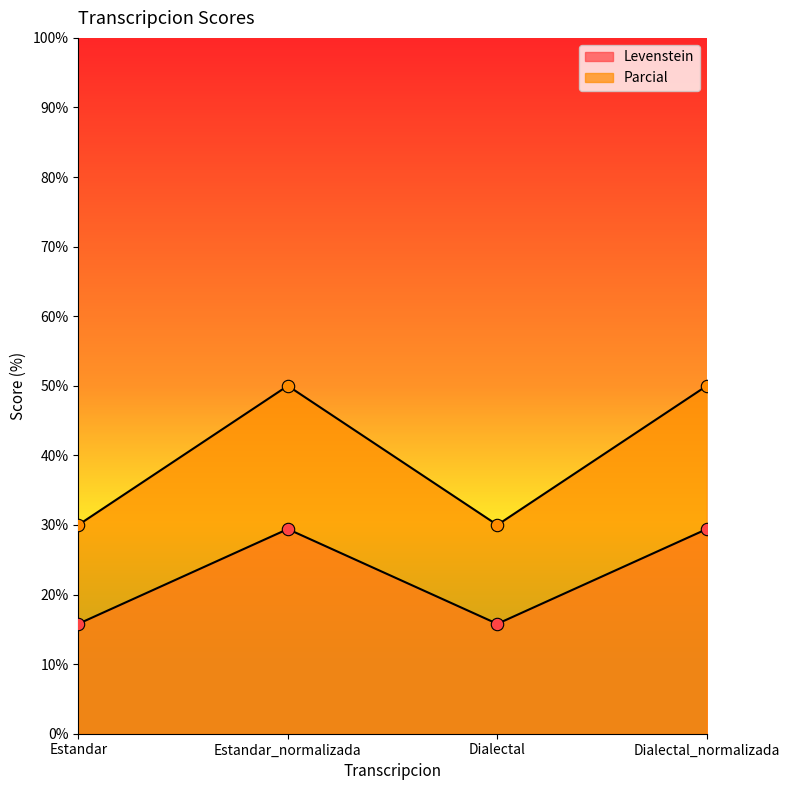

What are all the series names shown in the legend?

Levenstein, Parcial